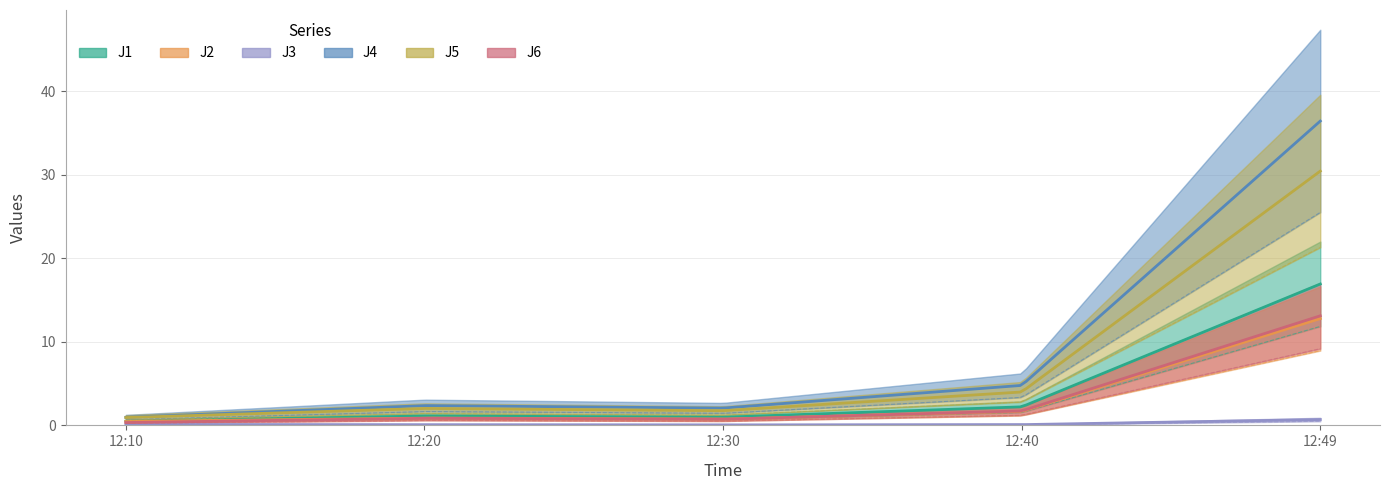

Which category has the lowest value across all series?

12:30